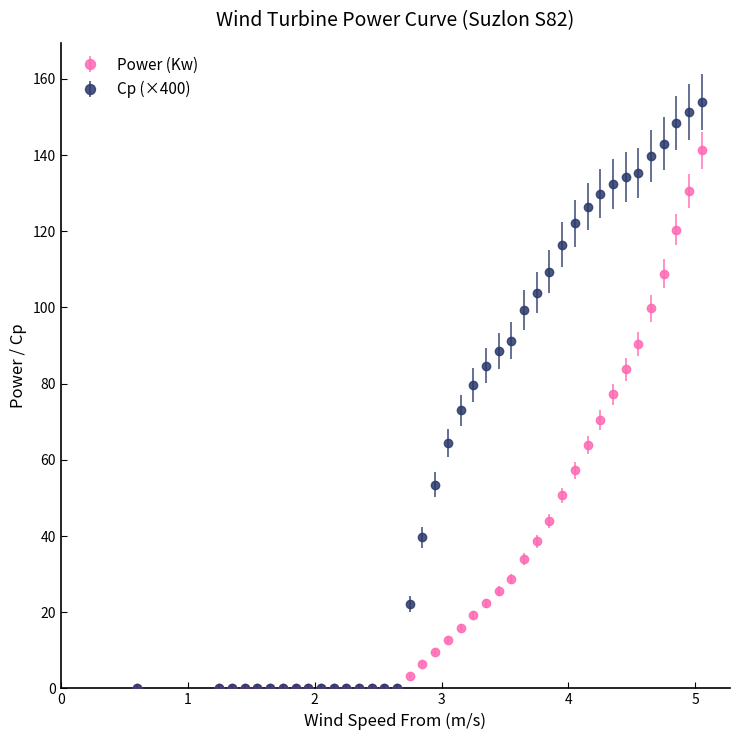

Which series has the widest spread of values?

Cp (×400)